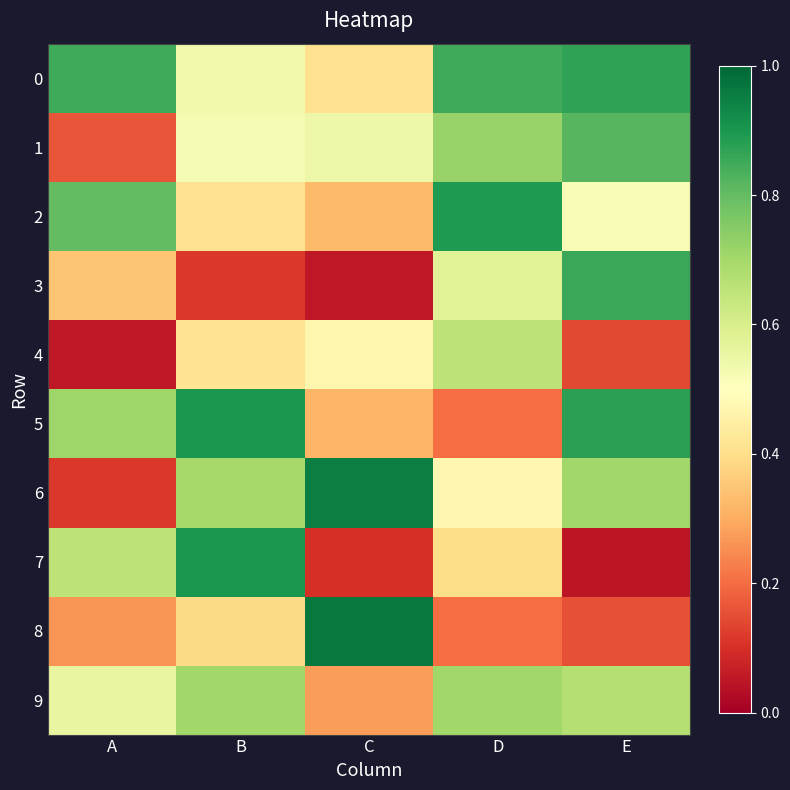

How many data points does each series have?

5